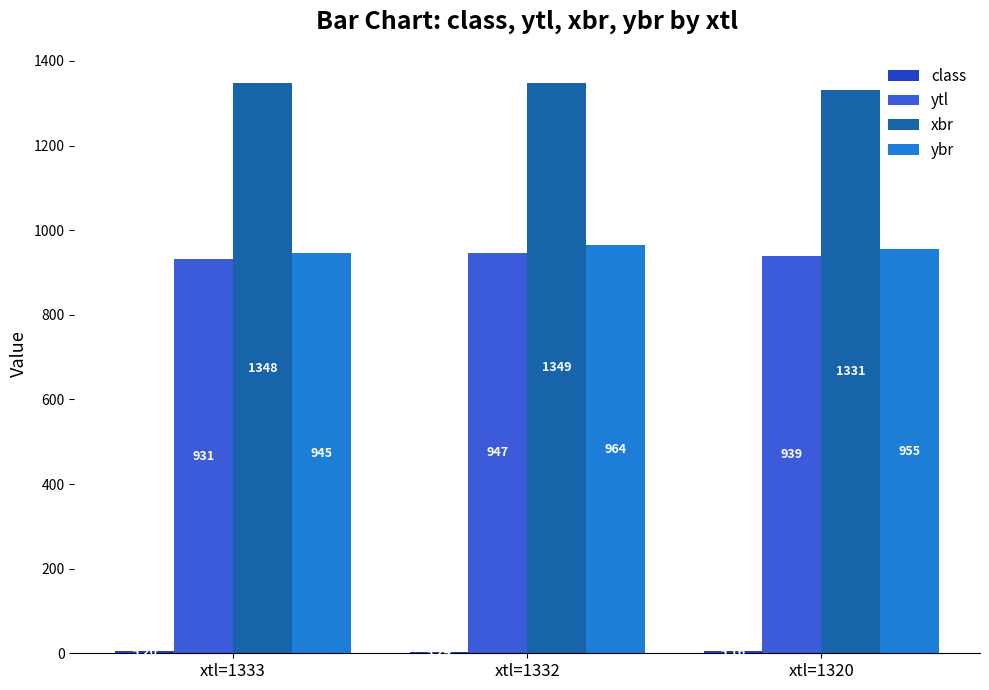

What is the sum of the ybr values at xtl=1332 and xtl=1320?

1919.0